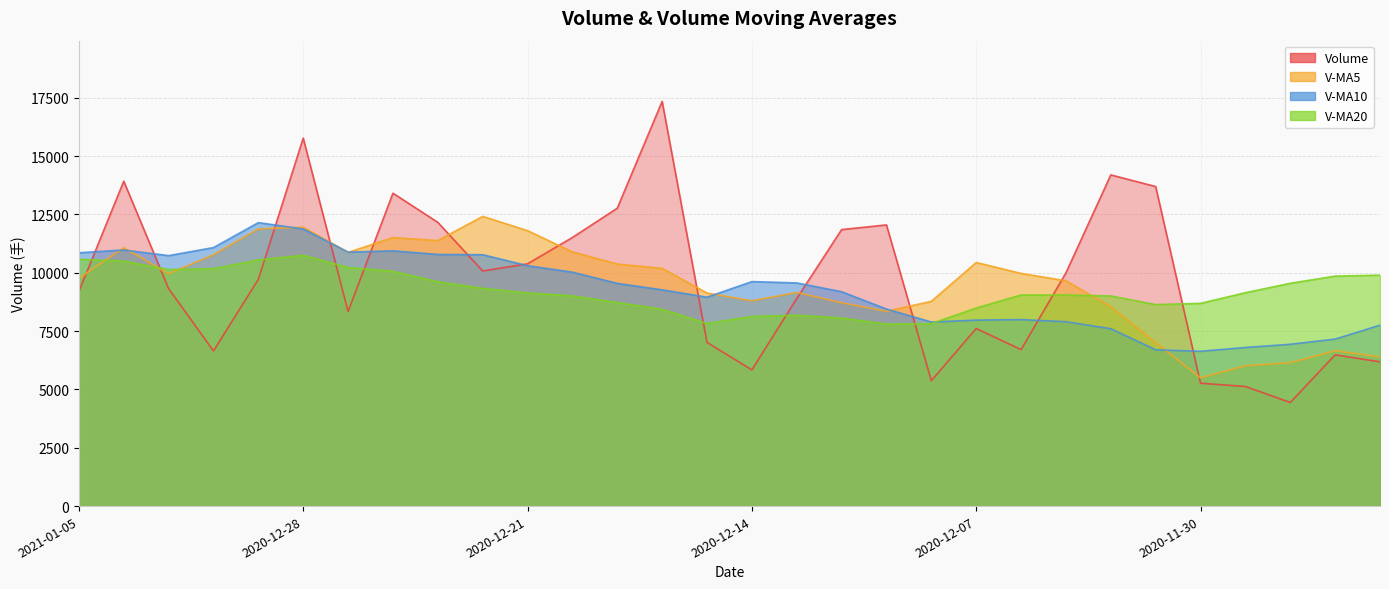

What is the label of the 18th point from the left?

2020-12-10